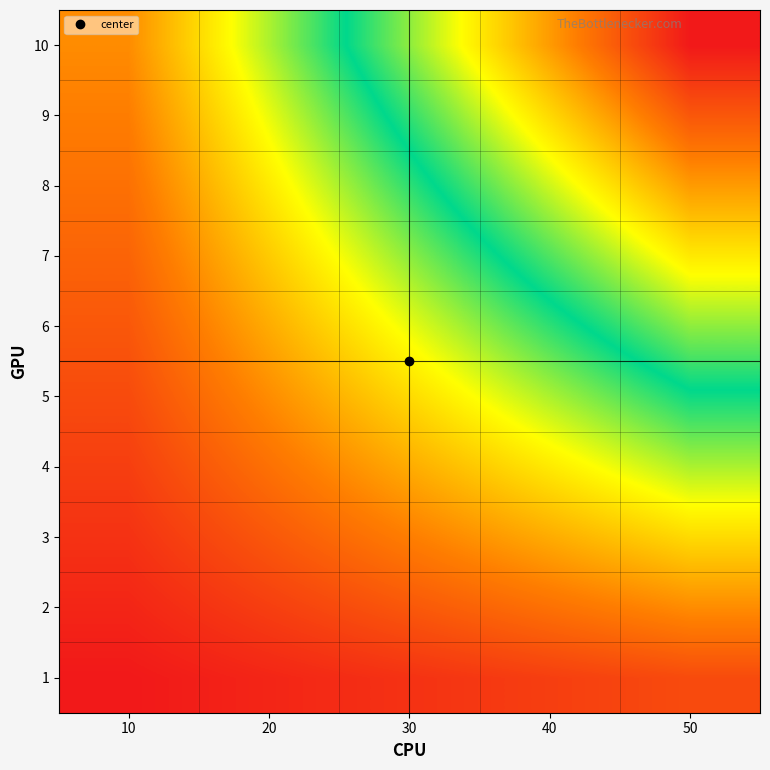

At which category is the sum across all series the highest?

50